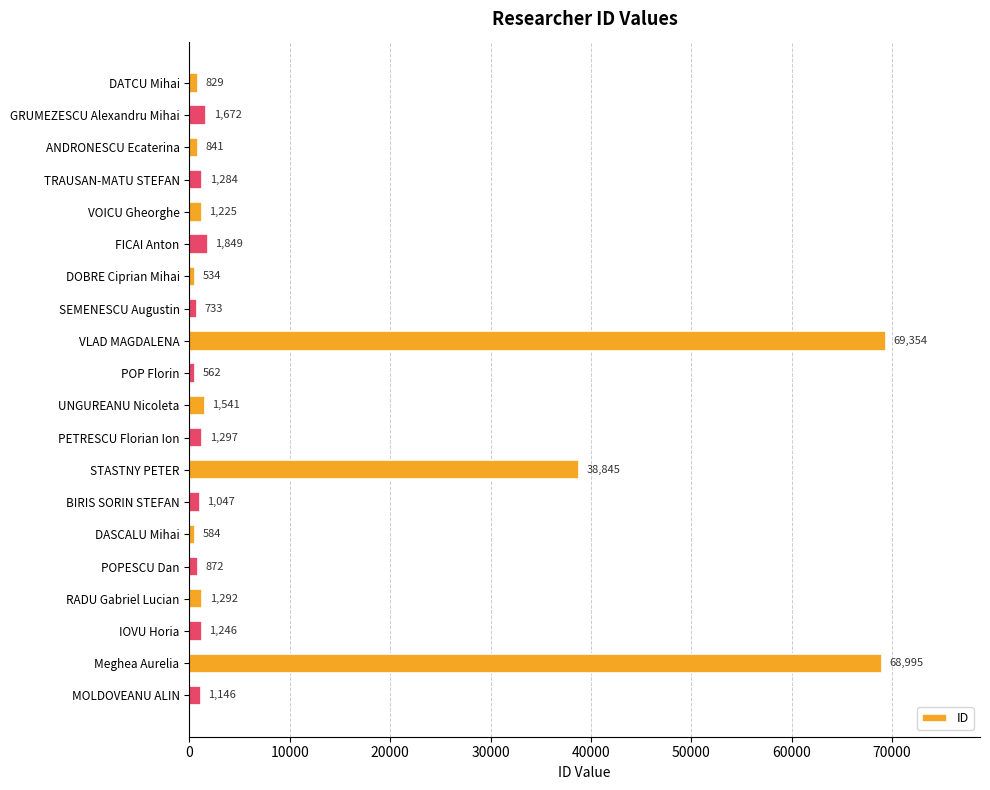

Where is the data nearest to the value 34944?

STASTNY PETER